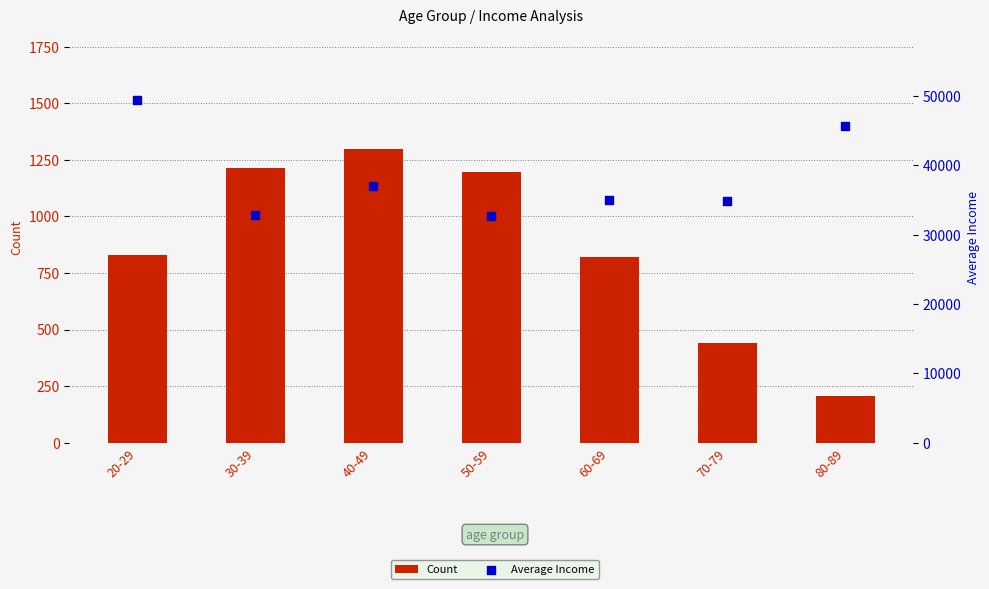

Which series contains the highest Y value?

Average Income